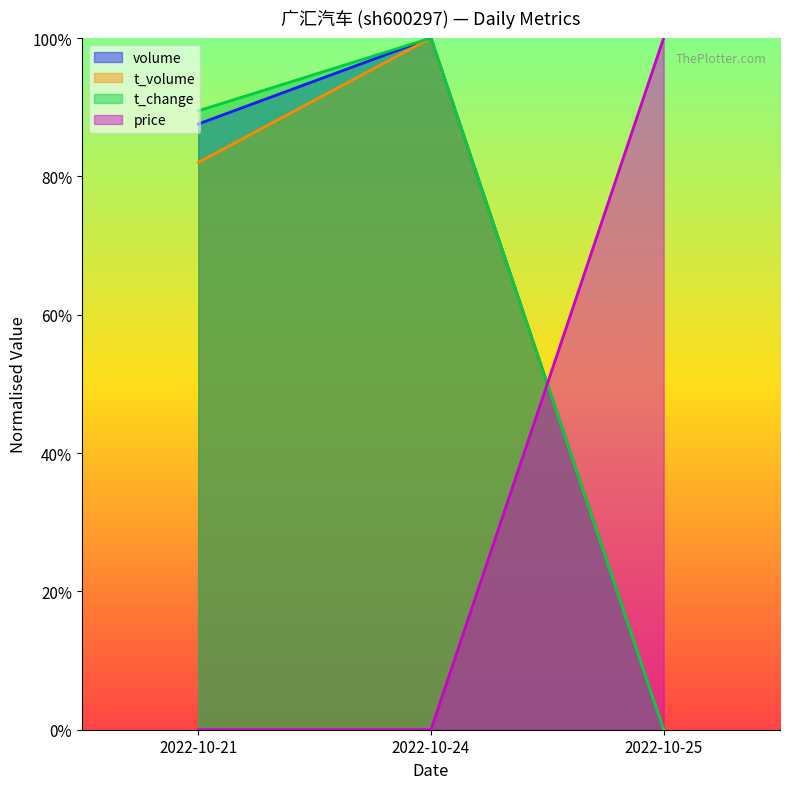

What is the spread (max minus min) of values at 2022-10-25?

1.0